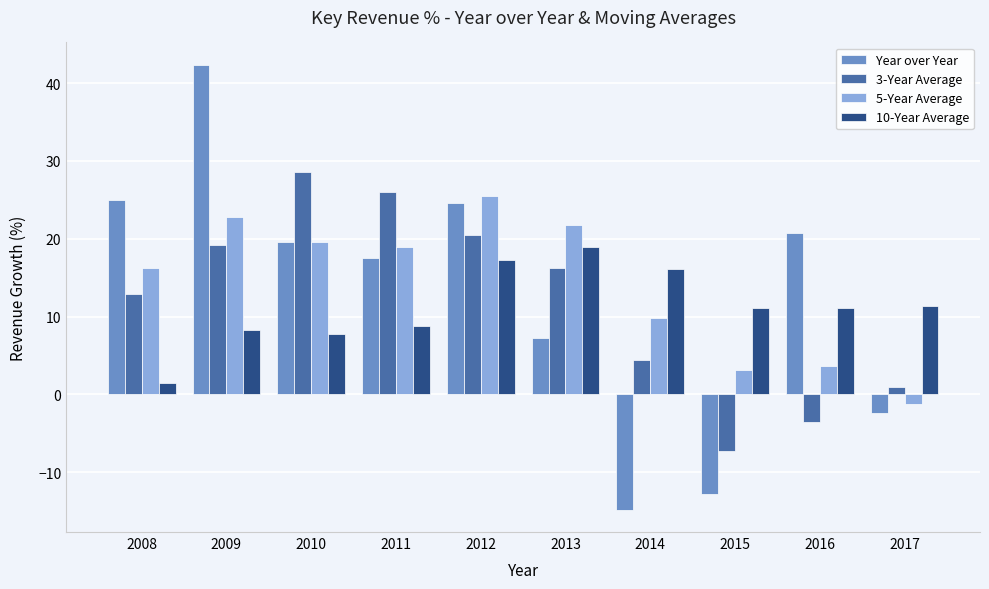

At which label does 10-Year Average first exceed 11?

2012